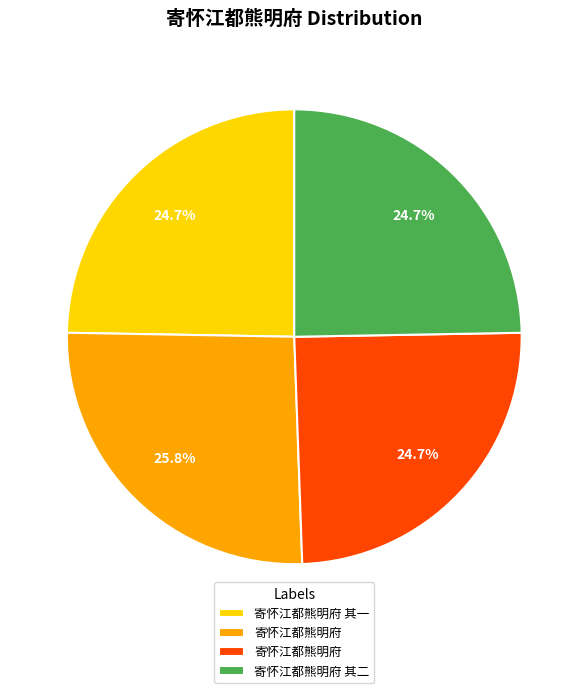

Is there any slice that represents more than half of the pie?

No